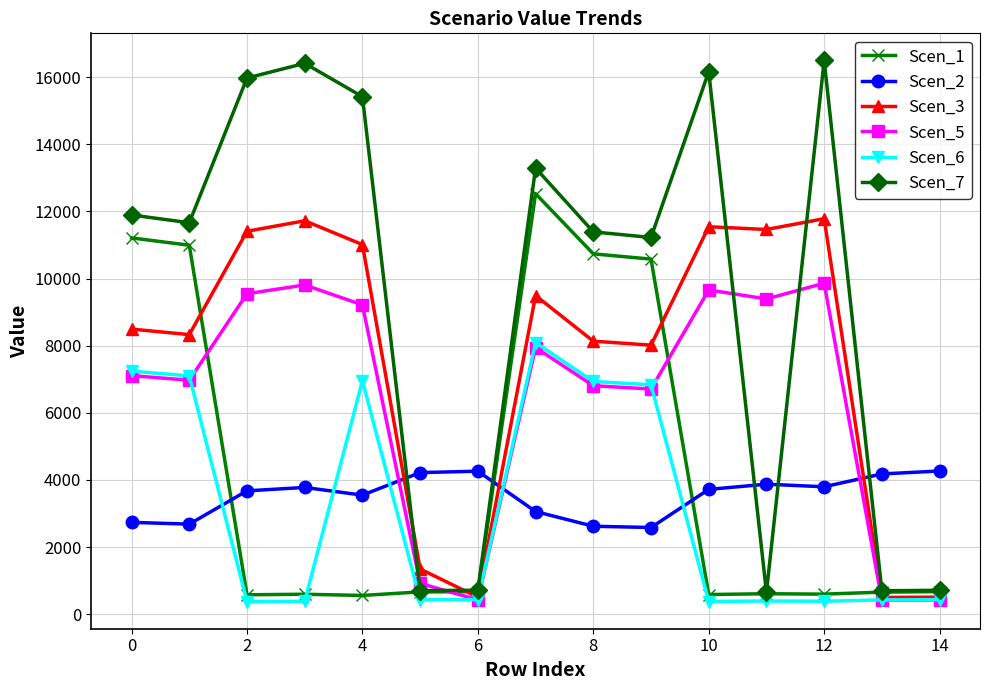

What is the value of the Scen_2 point at the 14th from the left?

4179.1